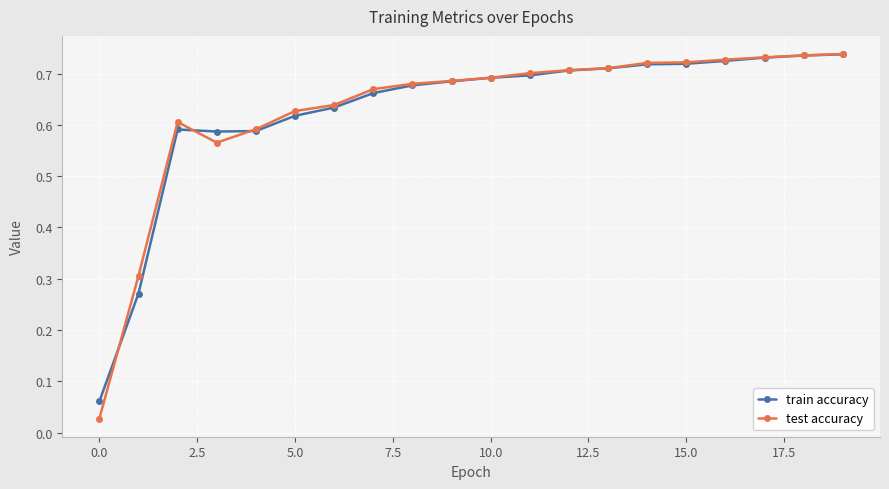

What are all the series names shown in the legend?

train accuracy, test accuracy